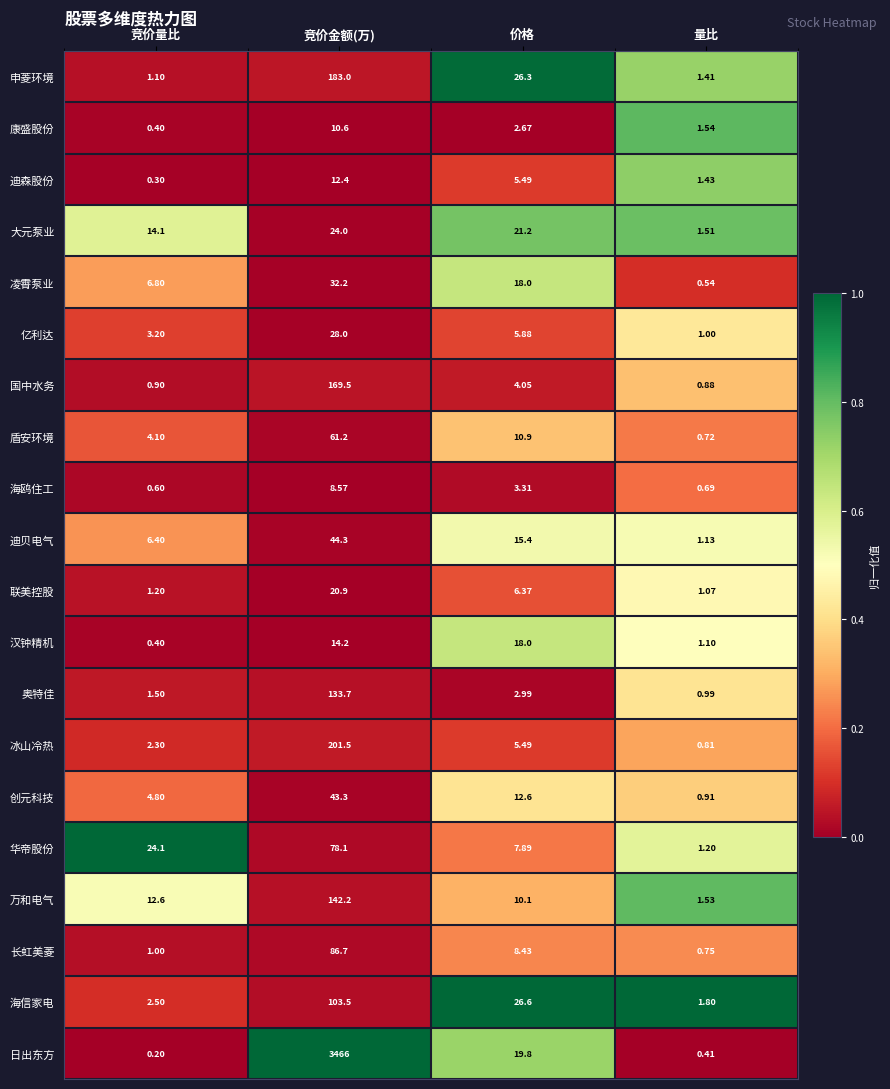

Which category has the lowest value across all series?

竞价量比